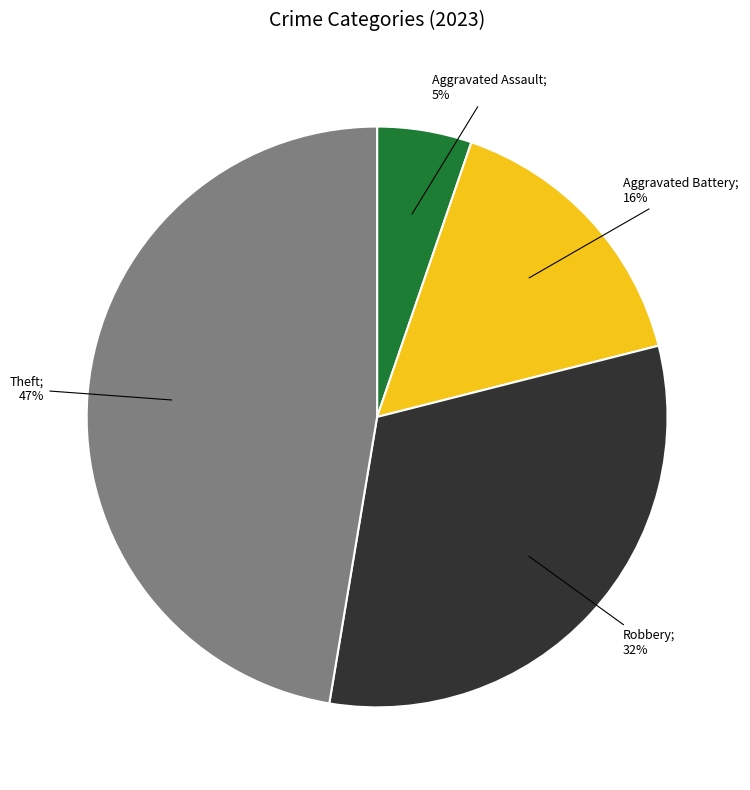

To the nearest percent, what is the average slice percentage?

25%